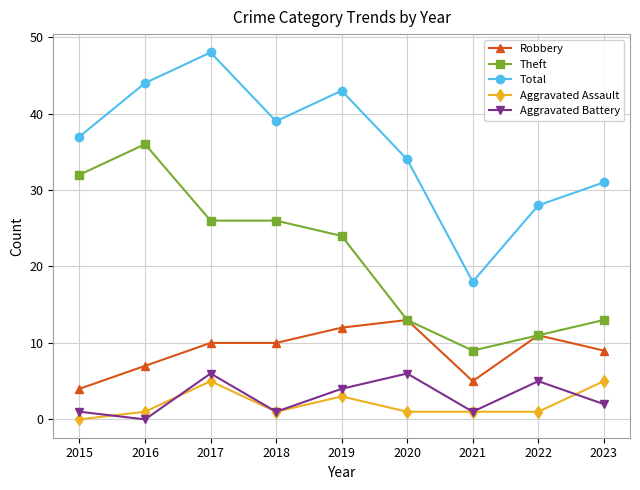

Count the number of data series in this chart.

5